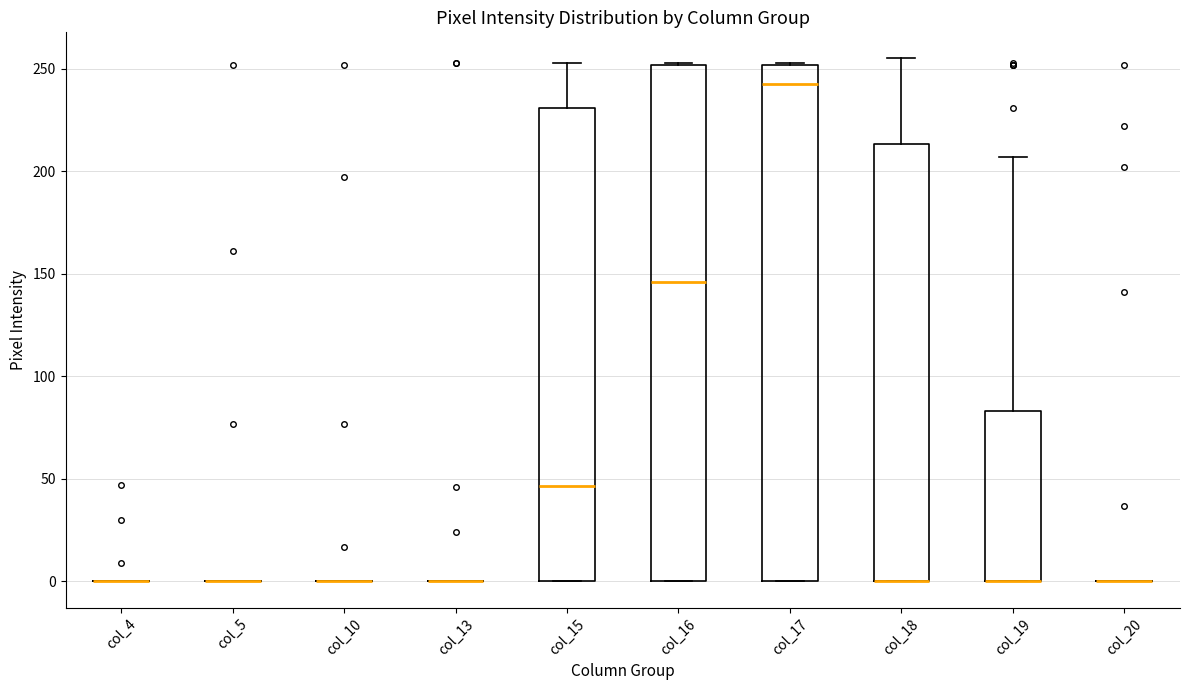

Reading left to right, read every box against the y-axis: the position of its median line, the range the box covers, and the ends of its whiskers. The values are not printed on the chart, so give them approximately, as read against the axis.

col_4: box collapsed to a line at 0, whiskers 0 to 0
col_5: box collapsed to a line at 0, whiskers 0 to 0
col_10: box collapsed to a line at 0, whiskers 0 to 0
col_13: box collapsed to a line at 0, whiskers 0 to 0
col_15: median 45, box 0 to 230, whiskers 0 to 255
col_16: median 145, box 0 to 250, whiskers 0 to 255
col_17: median 245, box 0 to 250, whiskers 0 to 255
col_18: median 0 (drawn on the box's lower edge), box 0 to 215, whiskers 0 to 255
col_19: median 0 (drawn on the box's lower edge), box 0 to 85, whiskers 0 to 205
col_20: box collapsed to a line at 0, whiskers 0 to 0